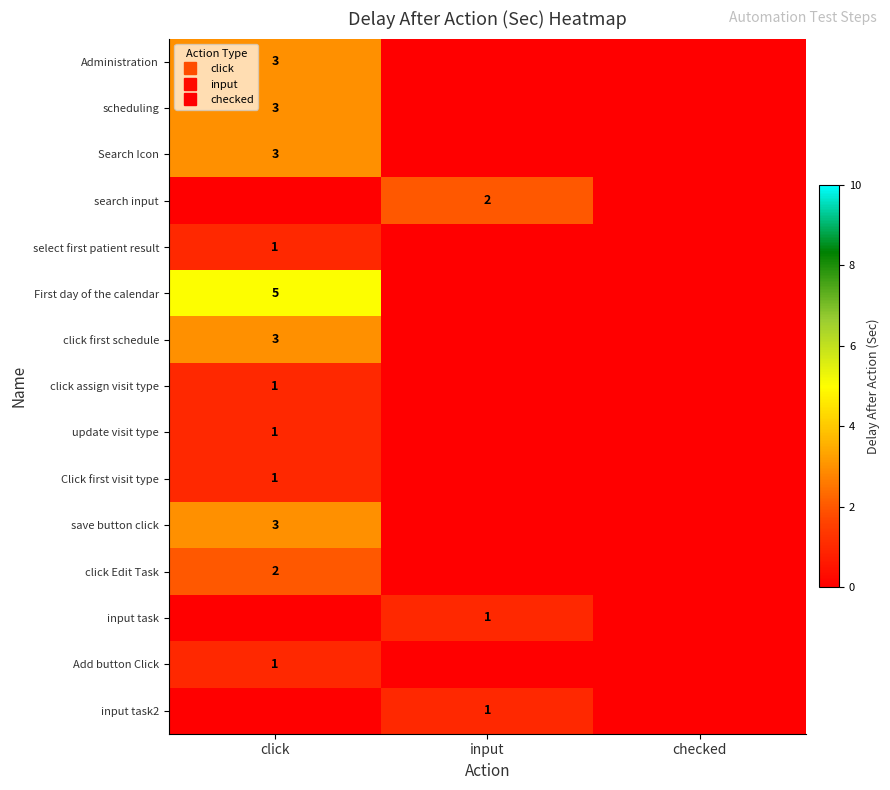

True or false: save button click has a value of 0 at checked.

True